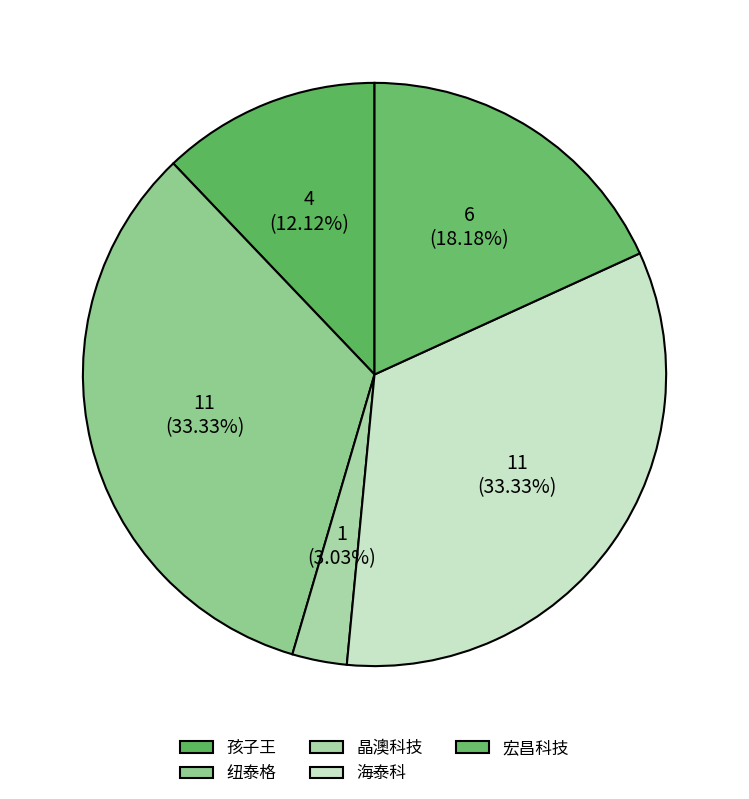

To the nearest percent, what is the difference between the 晶澳科技 and 海泰科 slice percentages?

30%